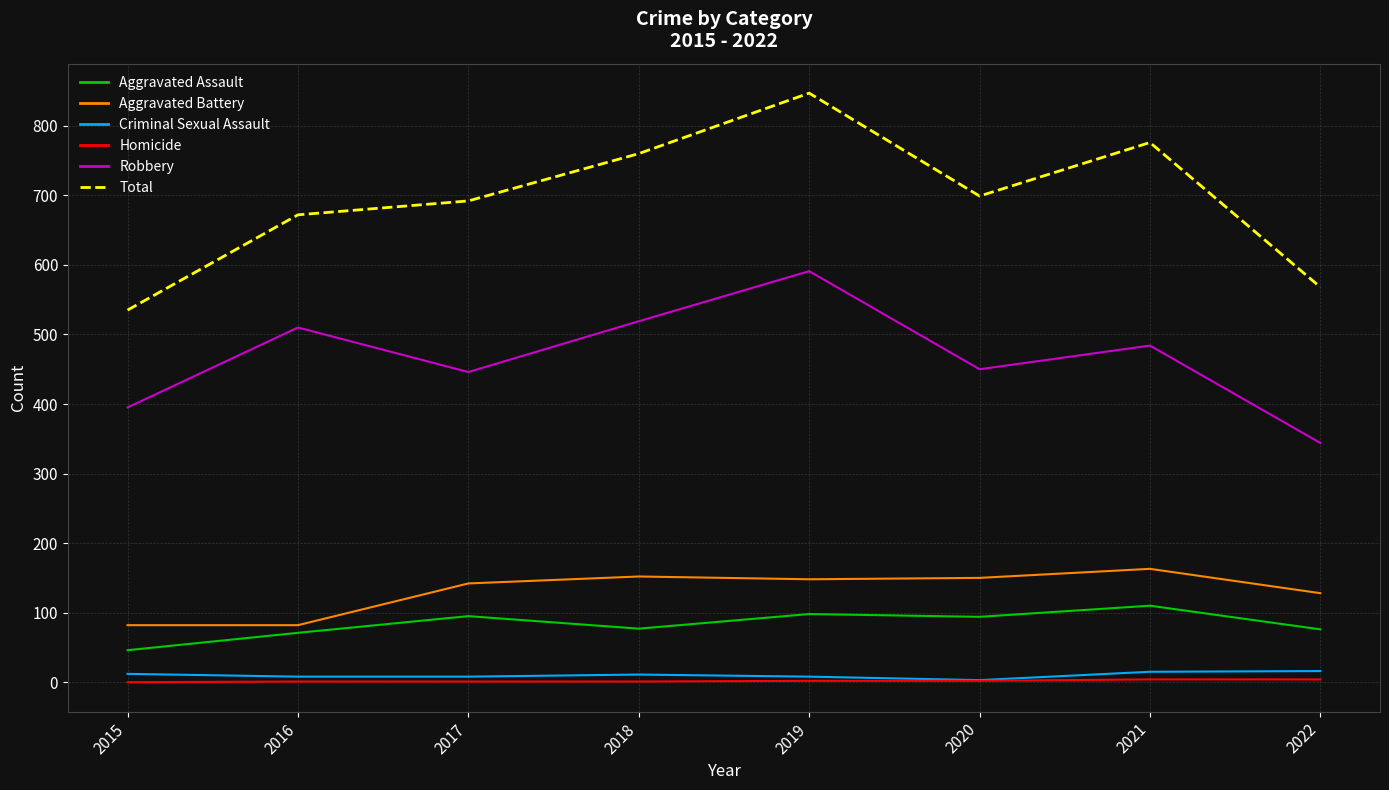

At which label does Aggravated Assault first exceed 94?

2017